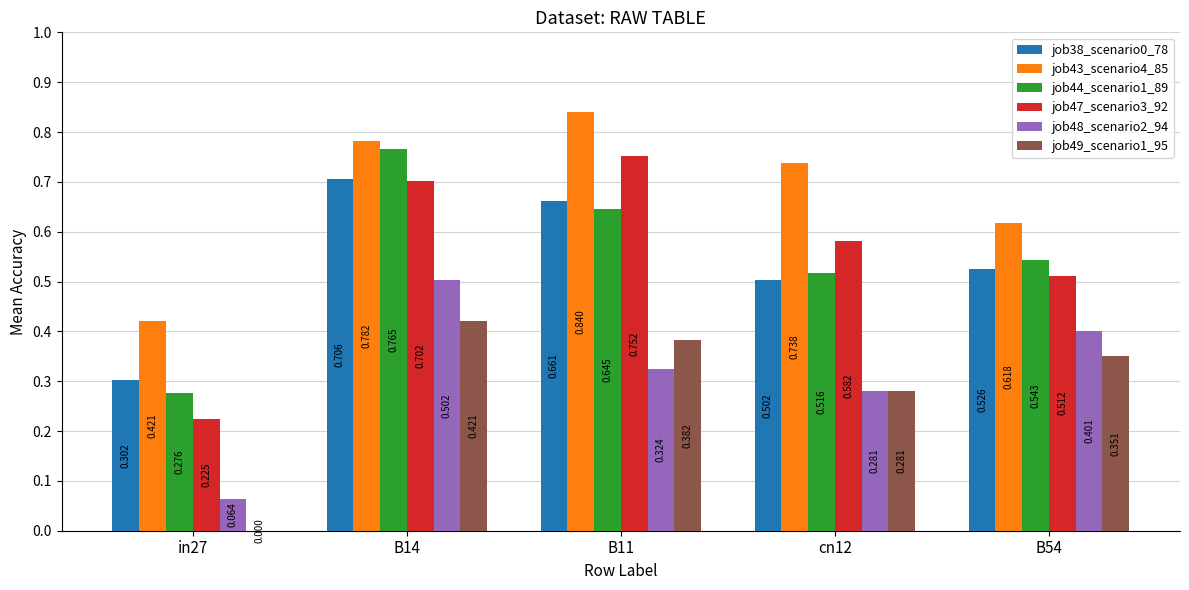

Is the value of job48_scenario2_94 at B54 greater than the value of job43_scenario4_85 at B11?

No